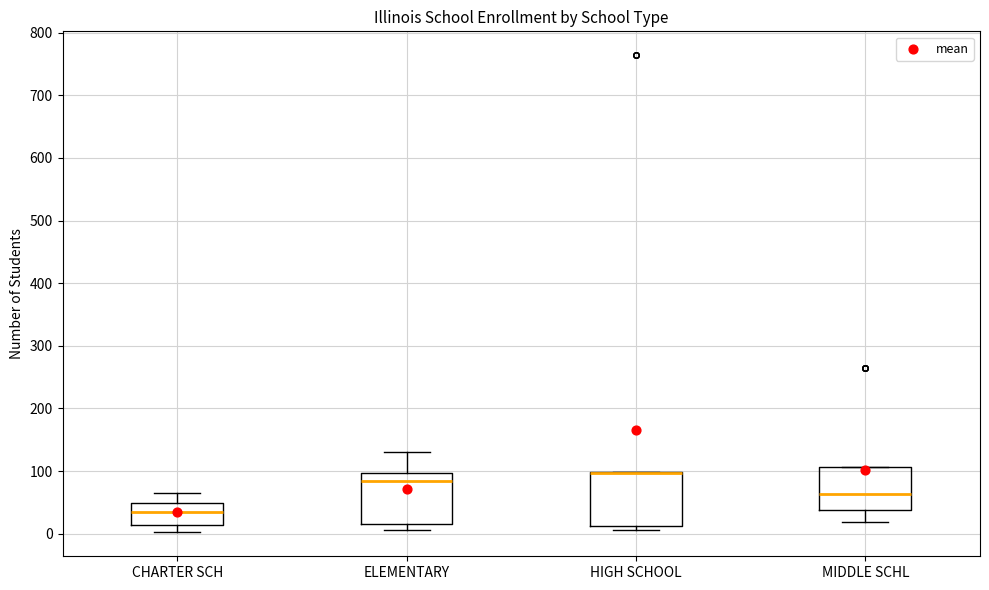

Where does the median line of the box for MIDDLE SCHL sit on the y-axis? The values are not printed on the chart, so give them approximately, as read against the axis.

60